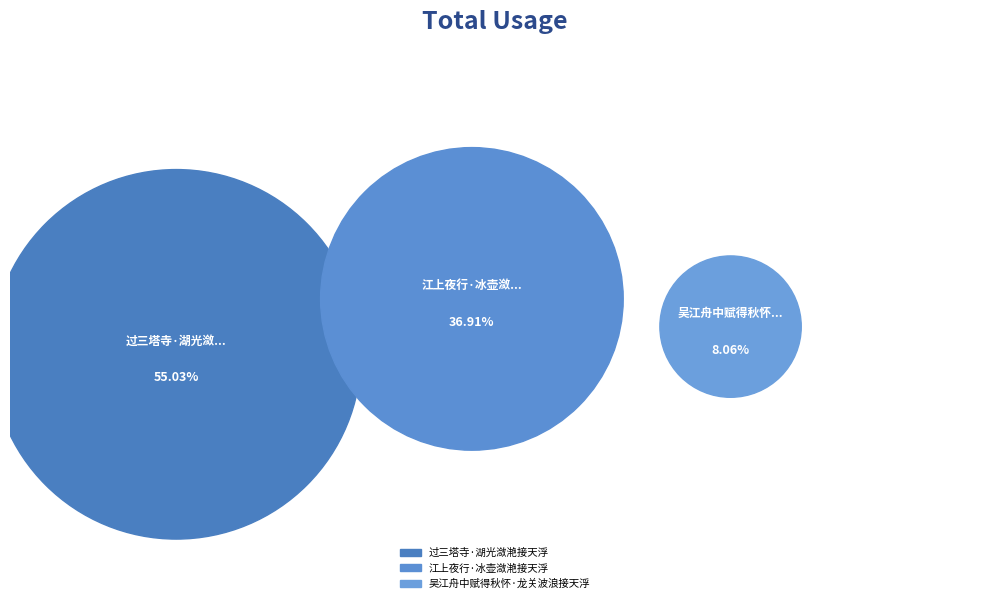

Rank the categories by value from lowest to highest.

吴江舟中赋得秋怀·龙关波浪接天浮, 江上夜行·冰壶潋滟接天浮, 过三塔寺·湖光潋滟接天浮